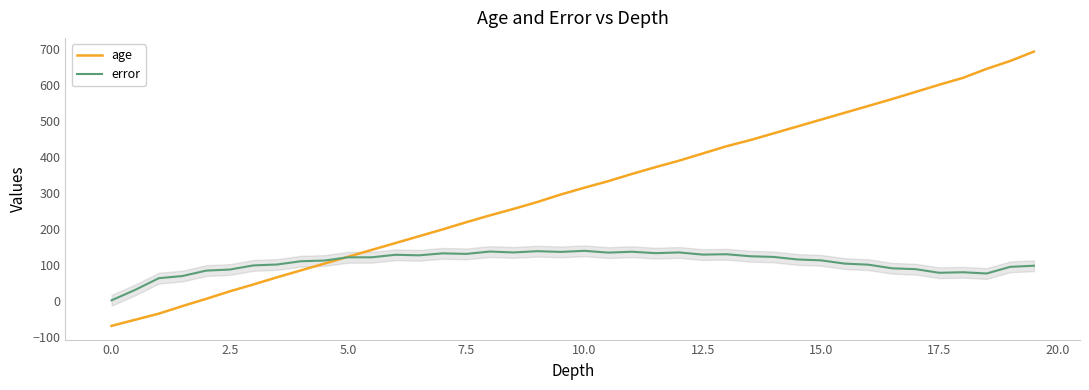

Which series has the largest total across all categories?

age